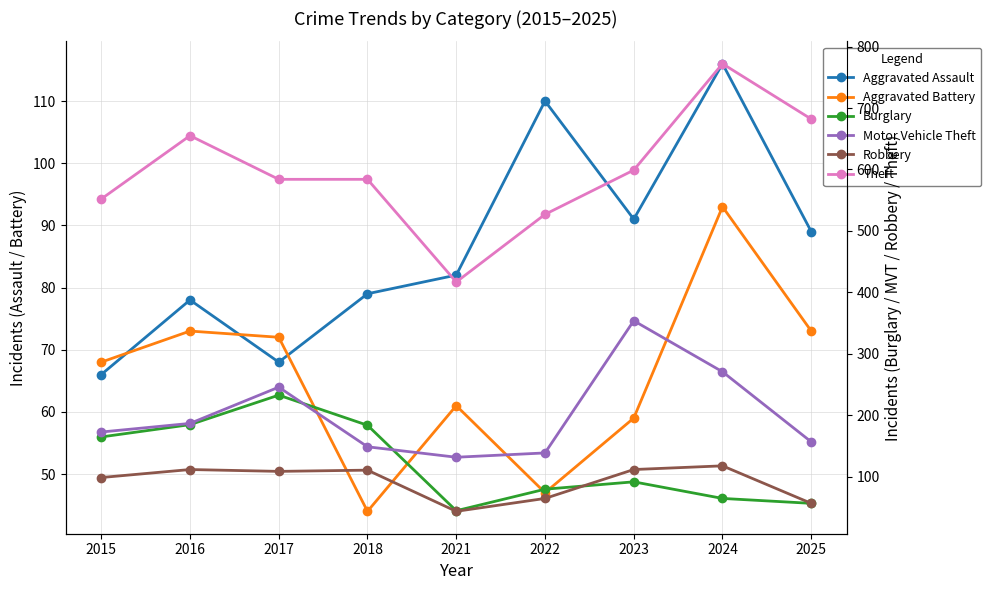

Where do Robbery and Aggravated Battery first cross each other?

2018 and 2021